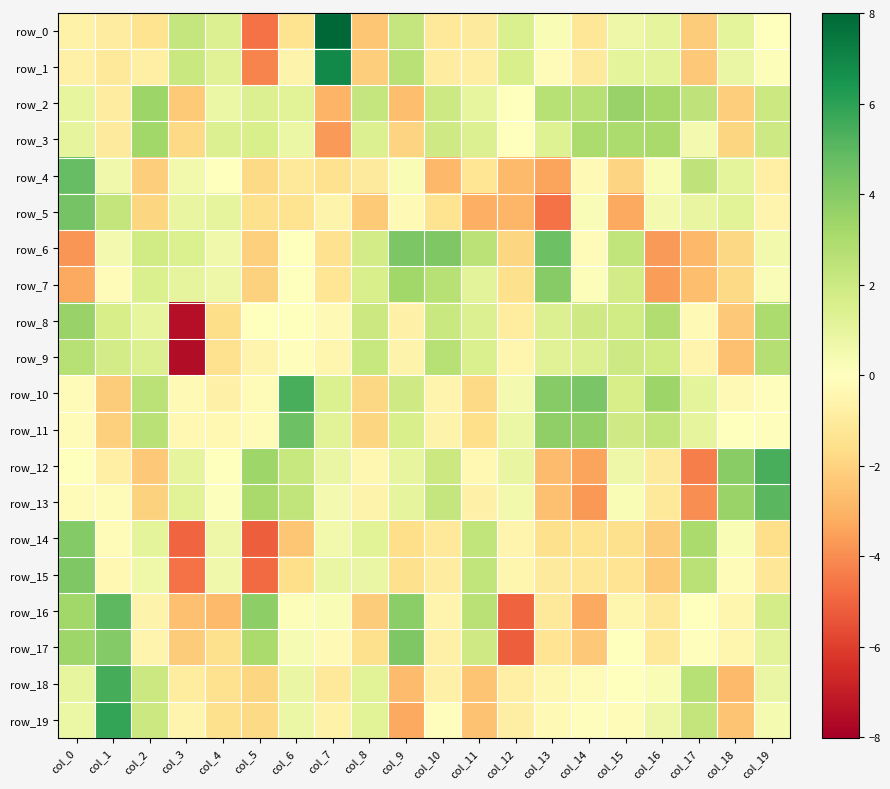

Reading right to left, what are all the values shown in this chart?

row_0: col_19=-0.0	col_18=1.1	col_17=-2.3	col_16=1.0	col_15=0.7	col_14=-1.2	col_13=0.3	col_12=1.6	col_11=-1.0	col_10=-1.1	col_9=2.2	col_8=-2.4	col_7=8.0	col_6=-1.4	col_5=-4.7	col_4=1.4	col_3=2.2	col_2=-1.4	col_1=-0.9	col_0=-0.7
row_1: col_19=0.2	col_18=0.8	col_17=-2.4	col_16=1.1	col_15=1.1	col_14=-1.1	col_13=-0.2	col_12=1.6	col_11=-0.9	col_10=-0.9	col_9=2.6	col_8=-2.2	col_7=6.9	col_6=-0.6	col_5=-4.3	col_4=1.3	col_3=2.1	col_2=-0.8	col_1=-1.1	col_0=-0.7
row_2: col_19=2.0	col_18=-2.2	col_17=2.4	col_16=3.2	col_15=3.5	col_14=2.7	col_13=2.7	col_12=-0.0	col_11=1.0	col_10=2.0	col_9=-2.7	col_8=2.2	col_7=-3.0	col_6=1.3	col_5=1.4	col_4=0.8	col_3=-2.3	col_2=3.4	col_1=-0.9	col_0=1.0
row_3: col_19=1.9	col_18=-1.9	col_17=0.5	col_16=3.1	col_15=3.0	col_14=3.0	col_13=1.3	col_12=-0.1	col_11=1.4	col_10=1.9	col_9=-2.0	col_8=1.4	col_7=-3.7	col_6=0.8	col_5=1.6	col_4=1.4	col_3=-1.8	col_2=3.3	col_1=-1.0	col_0=1.0
row_4: col_19=-0.8	col_18=1.1	col_17=2.4	col_16=0.3	col_15=-2.0	col_14=-0.3	col_13=-3.4	col_12=-2.8	col_11=-1.3	col_10=-2.8	col_9=0.3	col_8=-1.0	col_7=-1.5	col_6=-1.1	col_5=-1.8	col_4=-0.0	col_3=0.6	col_2=-2.2	col_1=0.6	col_0=4.8
row_5: col_19=-0.5	col_18=1.2	col_17=0.9	col_16=0.5	col_15=-3.3	col_14=0.2	col_13=-4.7	col_12=-2.9	col_11=-3.1	col_10=-1.4	col_9=-0.3	col_8=-2.3	col_7=-0.6	col_6=-1.4	col_5=-1.5	col_4=1.1	col_3=0.9	col_2=-1.9	col_1=2.3	col_0=4.4
row_6: col_19=0.5	col_18=-1.8	col_17=-2.9	col_16=-3.6	col_15=2.4	col_14=-0.2	col_13=4.6	col_12=-1.9	col_11=2.5	col_10=4.1	col_9=4.2	col_8=1.8	col_7=-1.5	col_6=0.0	col_5=-2.1	col_4=0.6	col_3=1.5	col_2=1.8	col_1=0.5	col_0=-3.8
row_7: col_19=0.2	col_18=-1.8	col_17=-2.6	col_16=-3.6	col_15=1.8	col_14=0.2	col_13=4.0	col_12=-1.5	col_11=1.1	col_10=2.7	col_9=3.3	col_8=1.6	col_7=-1.3	col_6=-0.0	col_5=-2.0	col_4=0.7	col_3=1.0	col_2=1.5	col_1=-0.2	col_0=-3.3
row_8: col_19=3.0	col_18=-2.4	col_17=-0.3	col_16=2.9	col_15=1.9	col_14=1.9	col_13=1.4	col_12=-1.0	col_11=1.4	col_10=2.1	col_9=-0.7	col_8=2.0	col_7=-0.3	col_6=0.0	col_5=-0.0	col_4=-1.6	col_3=-7.5	col_2=1.0	col_1=1.7	col_0=3.5
row_9: col_19=2.7	col_18=-2.6	col_17=-0.5	col_16=1.9	col_15=2.0	col_14=1.4	col_13=1.3	col_12=-0.5	col_11=1.5	col_10=2.7	col_9=-0.6	col_8=2.2	col_7=-0.5	col_6=-0.1	col_5=-0.5	col_4=-1.5	col_3=-7.5	col_2=1.4	col_1=1.8	col_0=2.6
row_10: col_19=-0.1	col_18=-0.3	col_17=1.1	col_16=3.4	col_15=1.7	col_14=4.3	col_13=4.0	col_12=0.5	col_11=-1.8	col_10=-0.5	col_9=1.9	col_8=-1.8	col_7=1.5	col_6=5.4	col_5=-0.1	col_4=-0.7	col_3=-0.3	col_2=2.6	col_1=-2.2	col_0=-0.2
row_11: col_19=-0.1	col_18=0.0	col_17=1.0	col_16=2.4	col_15=1.9	col_14=3.6	col_13=3.7	col_12=0.8	col_11=-1.6	col_10=-0.6	col_9=1.6	col_8=-1.9	col_7=1.2	col_6=4.6	col_5=-0.2	col_4=-0.4	col_3=-0.4	col_2=2.6	col_1=-2.1	col_0=-0.2
row_12: col_19=5.4	col_18=3.9	col_17=-4.3	col_16=-1.0	col_15=0.7	col_14=-3.4	col_13=-2.7	col_12=0.9	col_11=-0.3	col_10=2.0	col_9=1.0	col_8=-0.4	col_7=0.8	col_6=2.2	col_5=3.4	col_4=0.1	col_3=1.0	col_2=-2.4	col_1=-0.8	col_0=0.0
row_13: col_19=5.0	col_18=3.5	col_17=-4.0	col_16=-1.1	col_15=0.3	col_14=-3.7	col_13=-2.6	col_12=0.5	col_11=-0.7	col_10=2.2	col_9=1.0	col_8=-0.6	col_7=0.5	col_6=2.3	col_5=3.1	col_4=0.1	col_3=1.2	col_2=-2.0	col_1=-0.2	col_0=-0.1
row_14: col_19=-1.6	col_18=0.3	col_17=3.1	col_16=-2.2	col_15=-1.6	col_14=-1.4	col_13=-1.5	col_12=-0.6	col_11=2.4	col_10=-1.2	col_9=-1.6	col_8=1.2	col_7=0.5	col_6=-2.4	col_5=-5.2	col_4=0.7	col_3=-5.0	col_2=1.1	col_1=-0.2	col_0=4.0
row_15: col_19=-1.2	col_18=-0.1	col_17=2.6	col_16=-2.3	col_15=-1.4	col_14=-1.2	col_13=-1.0	col_12=-0.5	col_11=2.3	col_10=-0.9	col_9=-1.5	col_8=0.9	col_7=0.8	col_6=-1.6	col_5=-4.9	col_4=0.6	col_3=-4.6	col_2=0.6	col_1=-0.3	col_0=4.2
row_16: col_19=1.7	col_18=-0.4	col_17=-0.0	col_16=-1.1	col_15=-0.5	col_14=-3.3	col_13=-1.2	col_12=-5.1	col_11=2.6	col_10=-0.5	col_9=3.8	col_8=-2.2	col_7=0.3	col_6=0.1	col_5=3.8	col_4=-2.8	col_3=-2.6	col_2=-0.6	col_1=5.0	col_0=3.3
row_17: col_19=1.1	col_18=-0.5	col_17=-0.1	col_16=-1.1	col_15=-0.1	col_14=-2.4	col_13=-1.4	col_12=-5.1	col_11=1.9	col_10=-0.7	col_9=4.2	col_8=-1.5	col_7=-0.3	col_6=0.3	col_5=3.1	col_4=-1.6	col_3=-2.2	col_2=-0.5	col_1=4.0	col_0=3.4
row_18: col_19=0.8	col_18=-2.8	col_17=2.6	col_16=0.3	col_15=0.0	col_14=-0.2	col_13=-0.4	col_12=-0.8	col_11=-2.5	col_10=-0.7	col_9=-2.7	col_8=1.2	col_7=-1.1	col_6=0.8	col_5=-1.9	col_4=-1.5	col_3=-1.0	col_2=2.0	col_1=5.5	col_0=1.0
row_19: col_19=0.4	col_18=-2.5	col_17=2.3	col_16=0.7	col_15=-0.2	col_14=-0.1	col_13=-0.3	col_12=-0.8	col_11=-2.5	col_10=-0.1	col_9=-3.3	col_8=1.2	col_7=-0.6	col_6=0.8	col_5=-1.8	col_4=-1.6	col_3=-0.5	col_2=2.1	col_1=5.8	col_0=0.8